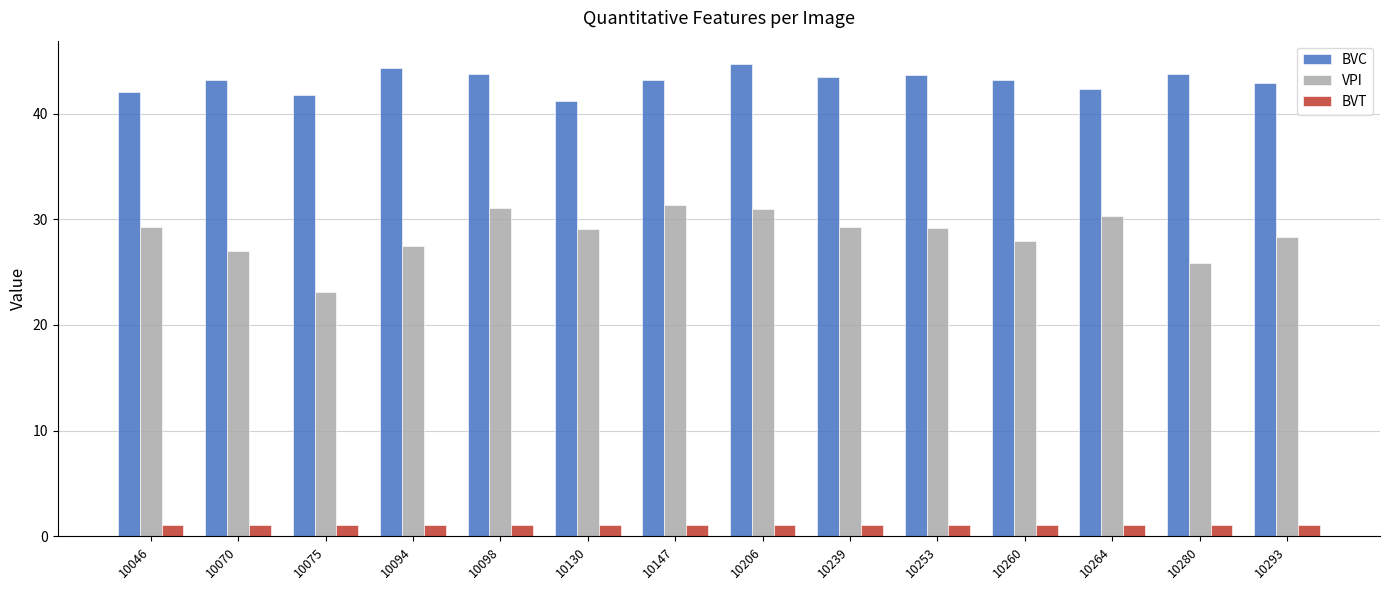

How many bars are there in total?

42